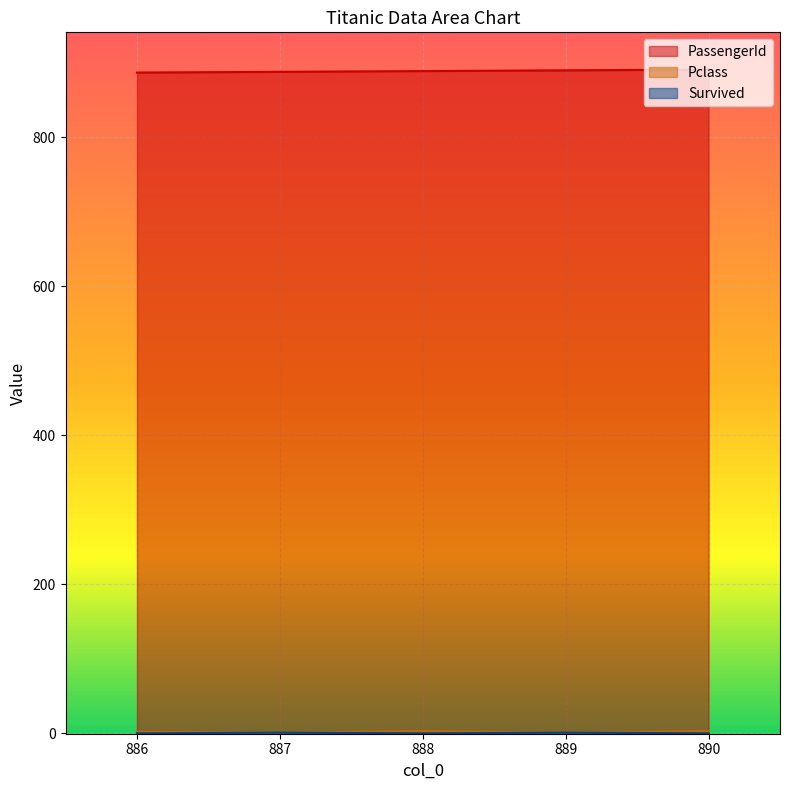

How many distinct data groups are displayed?

3